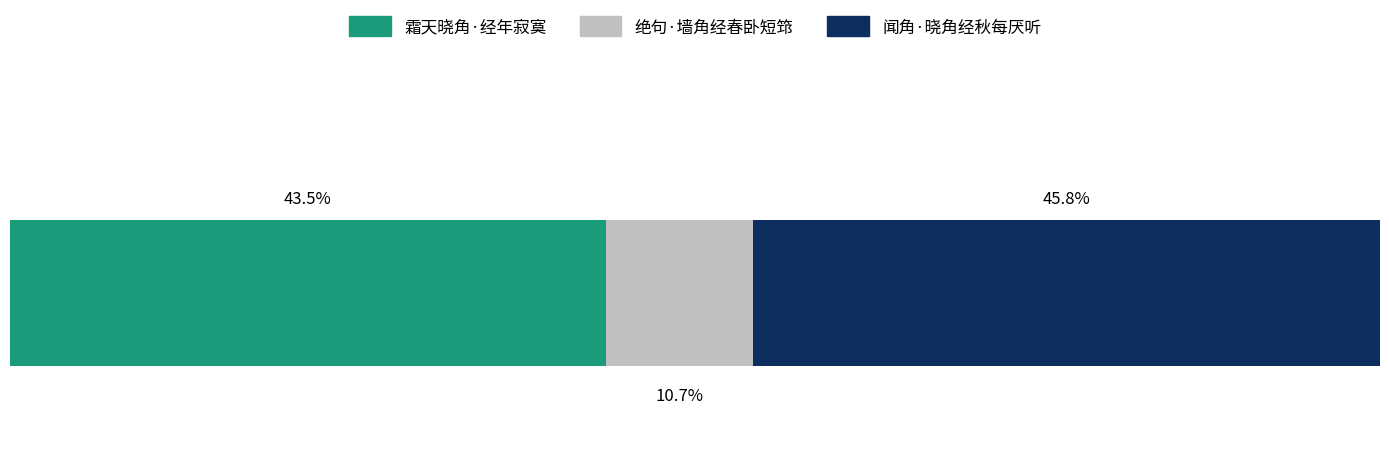

Reading left to right, list all the values displayed in this chart.

霜天晓角·经年寂寞=212019	绝句·墙角经春卧短筇=52288	闻角·晓角经秋每厌听=223166